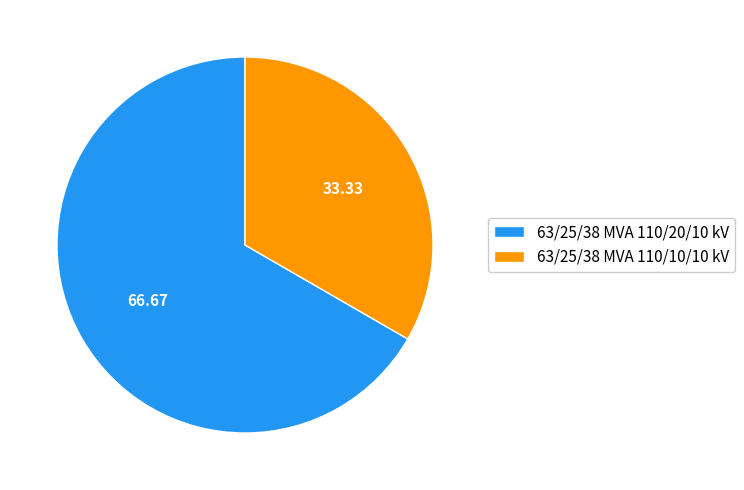

Rank the categories by value from highest to lowest.

63/25/38 MVA 110/20/10 kV, 63/25/38 MVA 110/10/10 kV